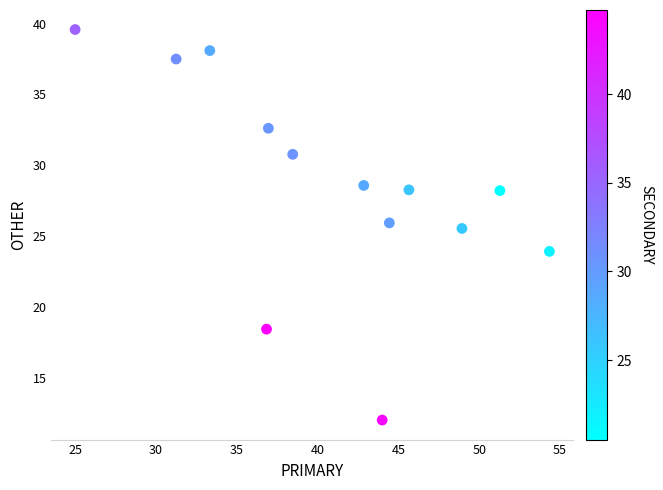

What is the range of Y values (max minus min)?

27.6